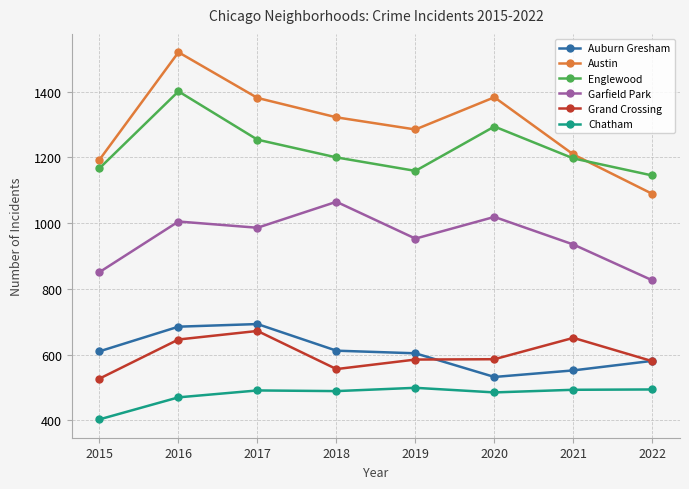

Does the chart display data point markers on the line(s)?

Yes